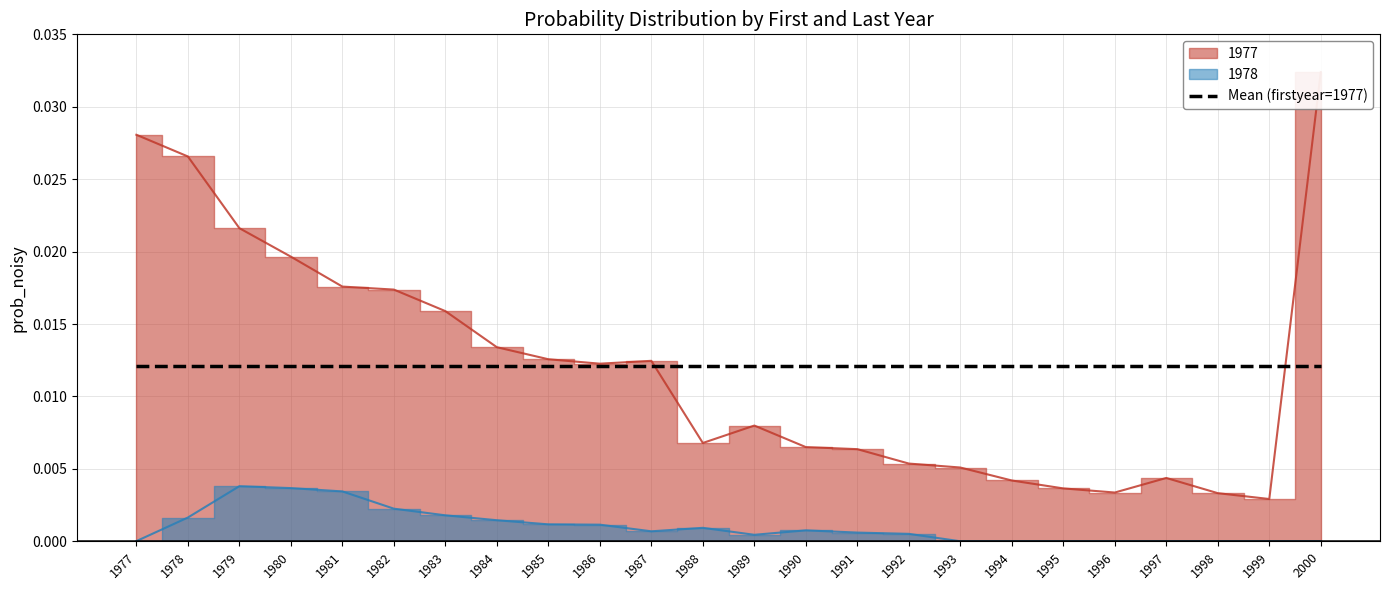

True or false: 1977 and 1978 cross at least once.

False